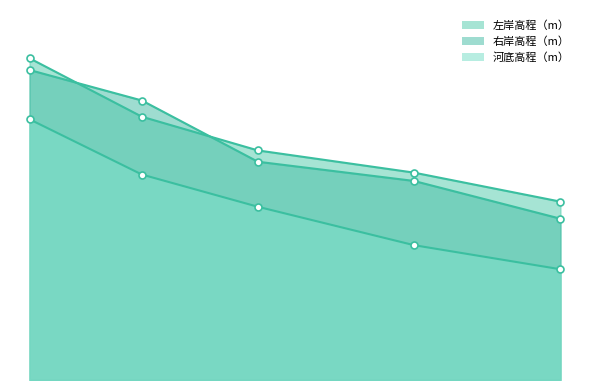

True or false: 河底高程（m） has more than 2 points higher than both neighbors.

False